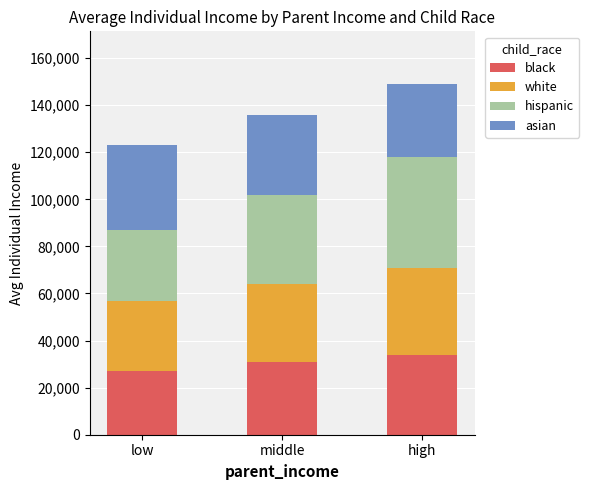

What value does the black series have at middle?

31000